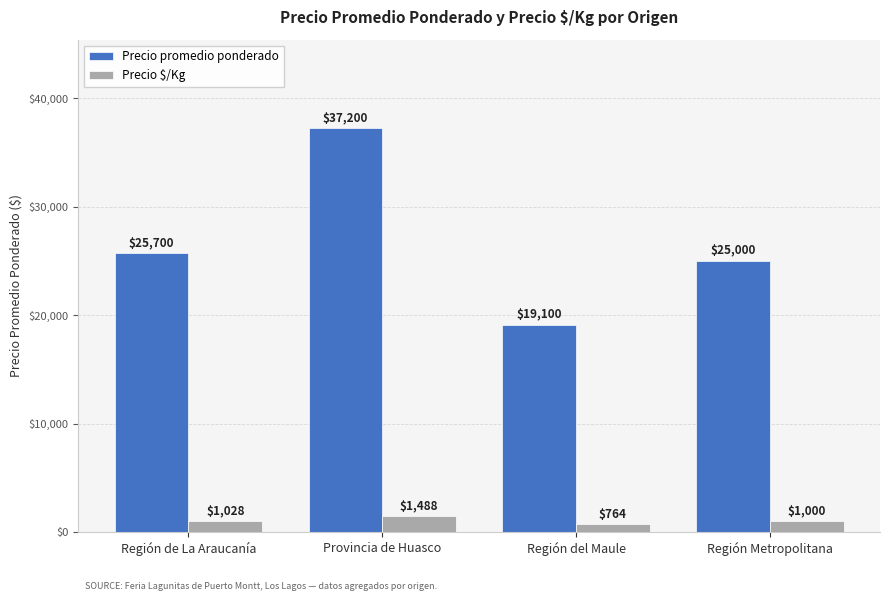

How many bars are there in total?

8